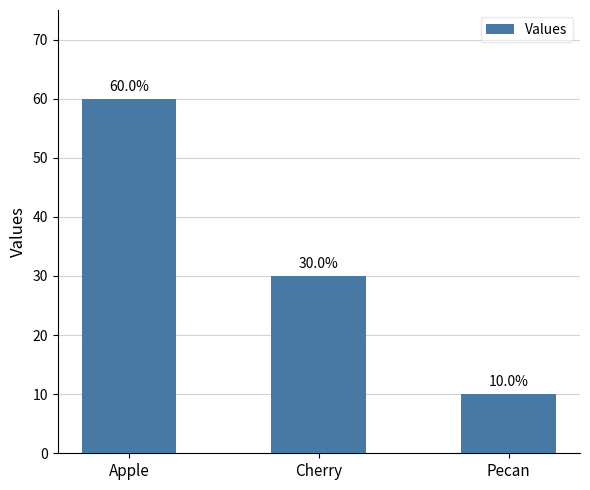

Which category has the lowest value across all series?

Pecan